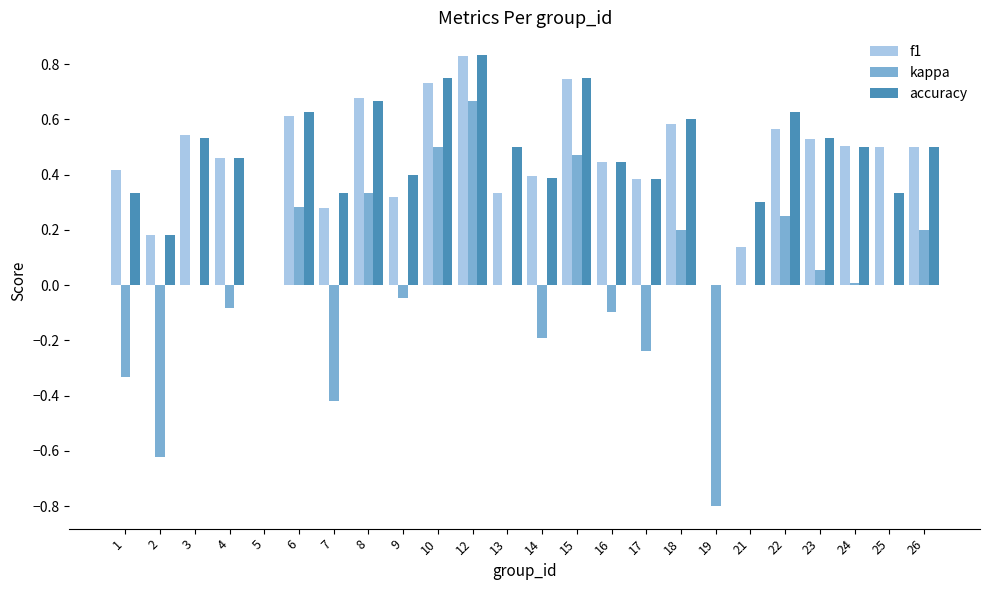

Which series changed the most between 4 and 18?

kappa